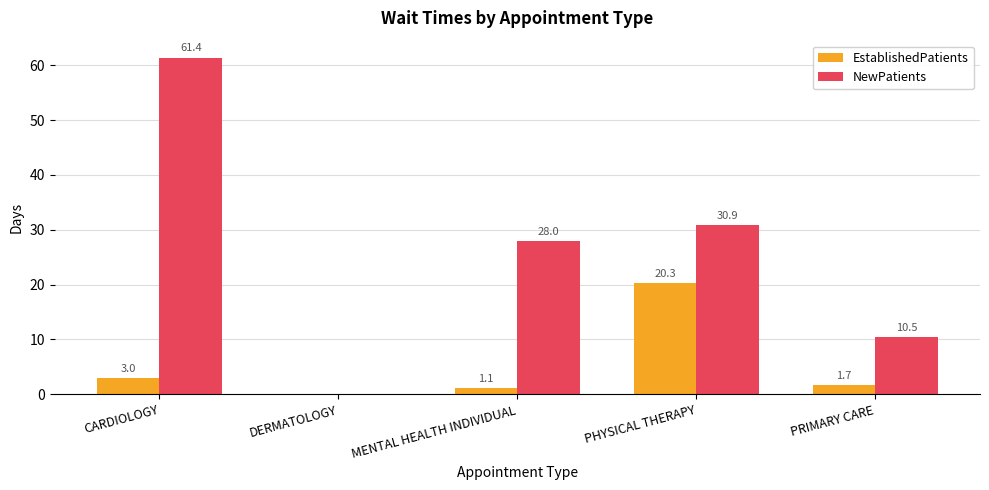

What are all the series names shown in the legend?

EstablishedPatients, NewPatients